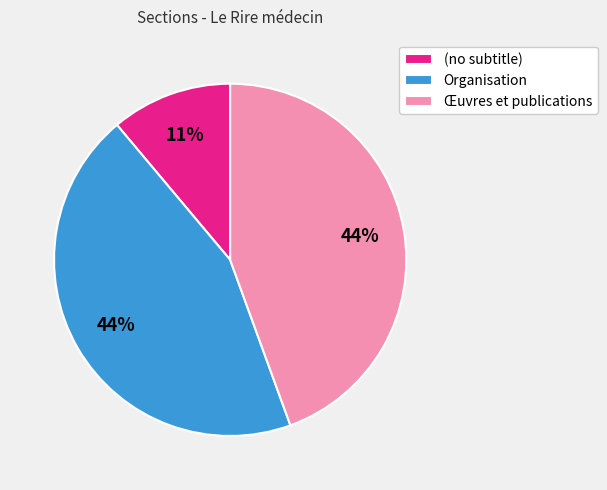

Does Œuvres et publications account for over 50% of the chart?

No